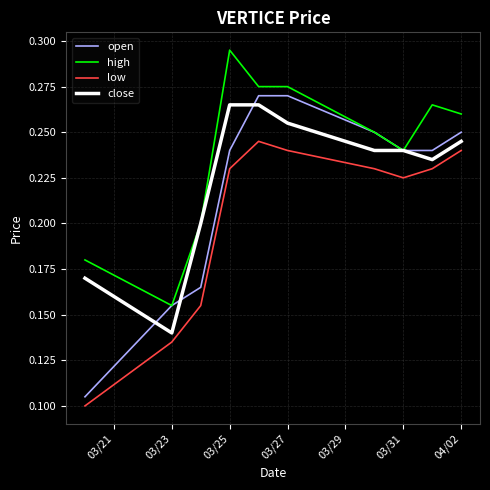

True or false: high and low cross at least once.

False